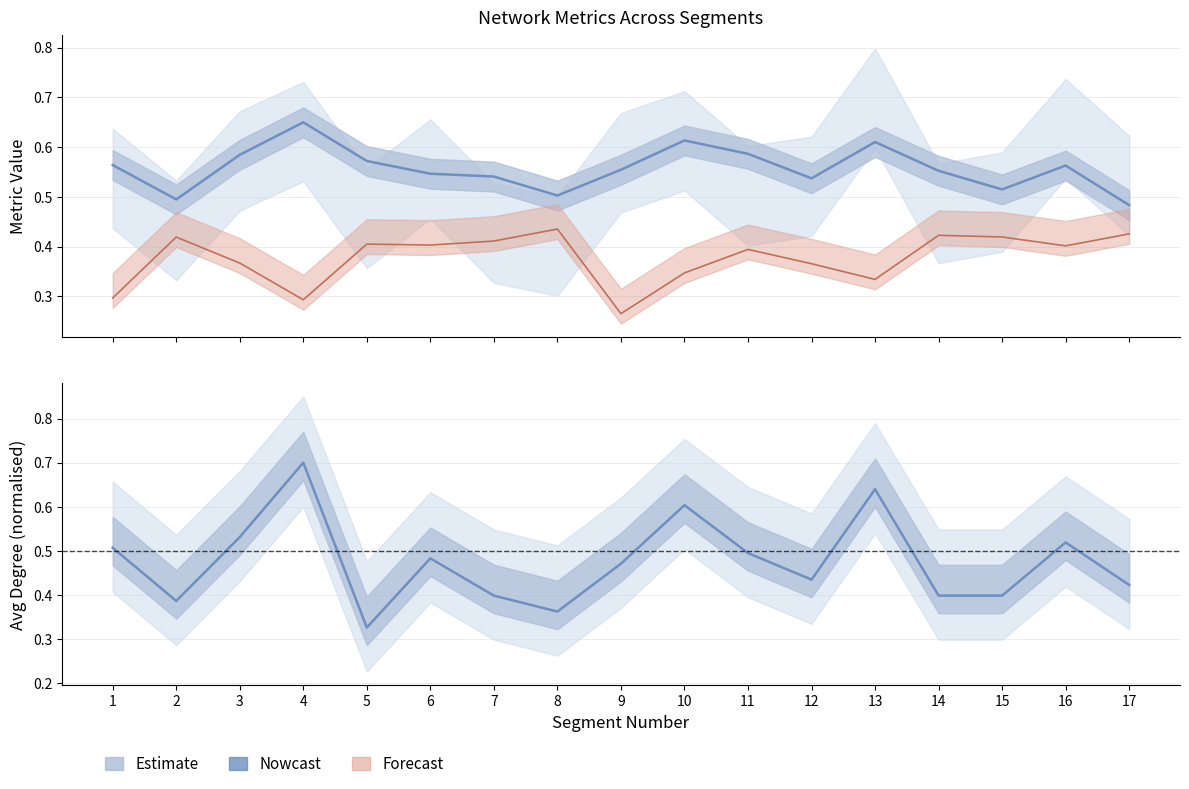

The Global Efficiency series shows 0.6 at 16. True or false?

True